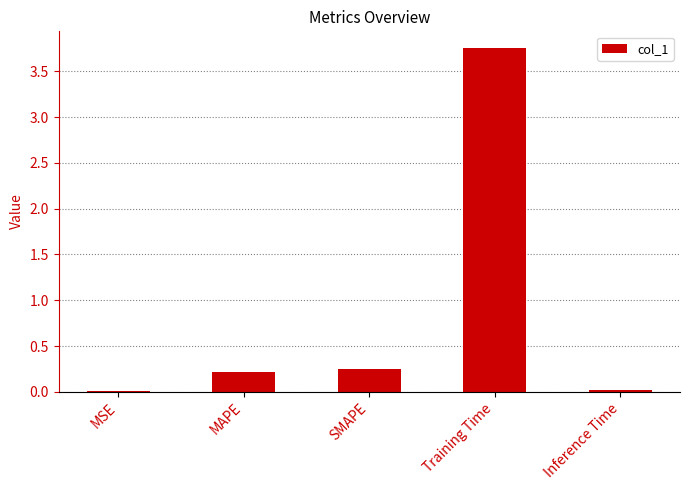

Which has a higher value, MAPE or Training Time?

Training Time